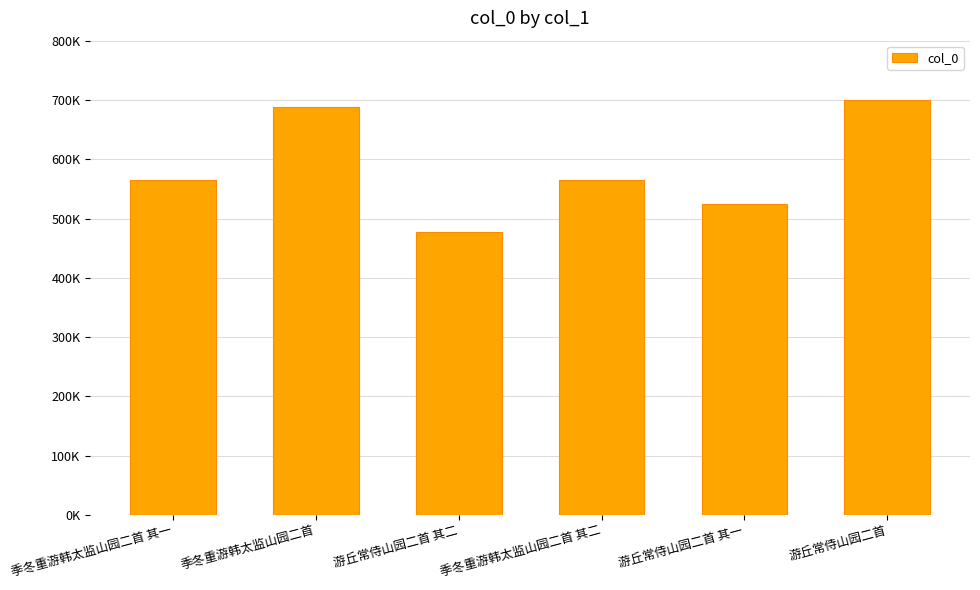

How many data points does each series have?

6